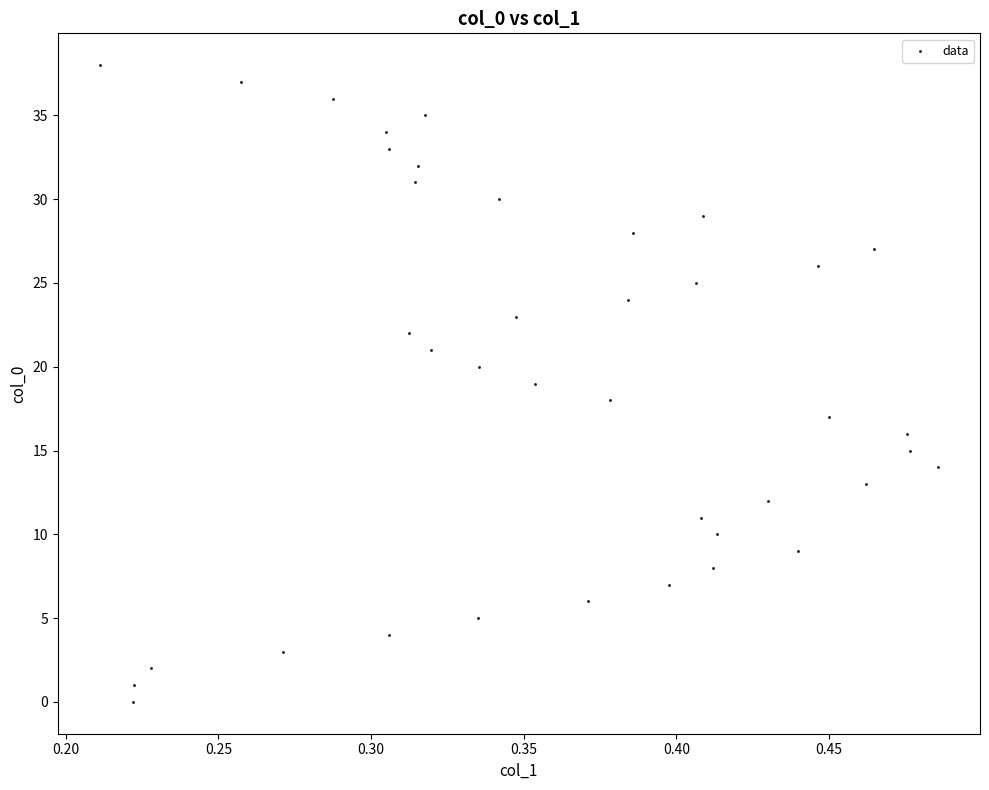

What is the range of Y values (max minus min)?

38